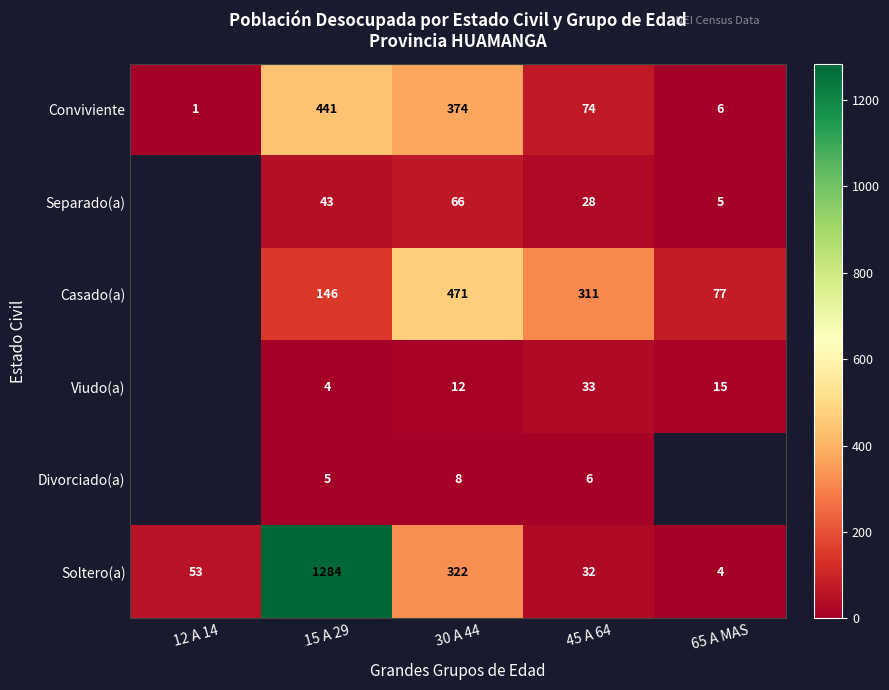

At 30 A 44, list the series in order from largest to smallest.

Casado(a), Conviviente, Soltero(a), Separado(a), Viudo(a), Divorciado(a)